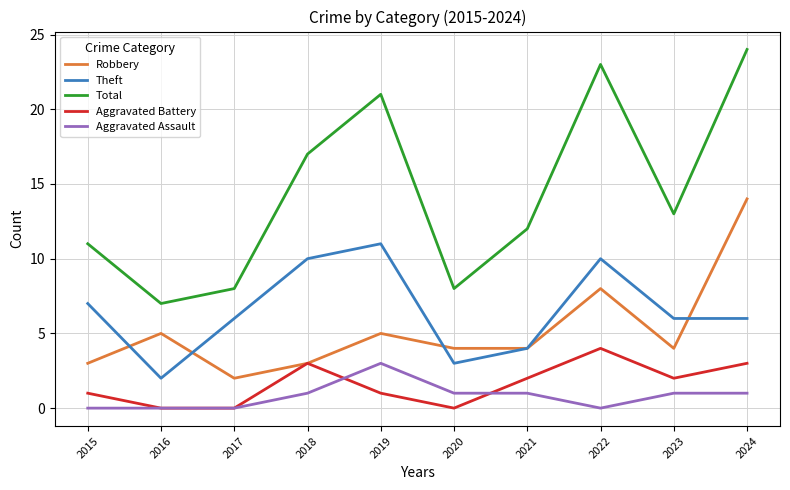

What is the approximate value of Total at 2021?

12